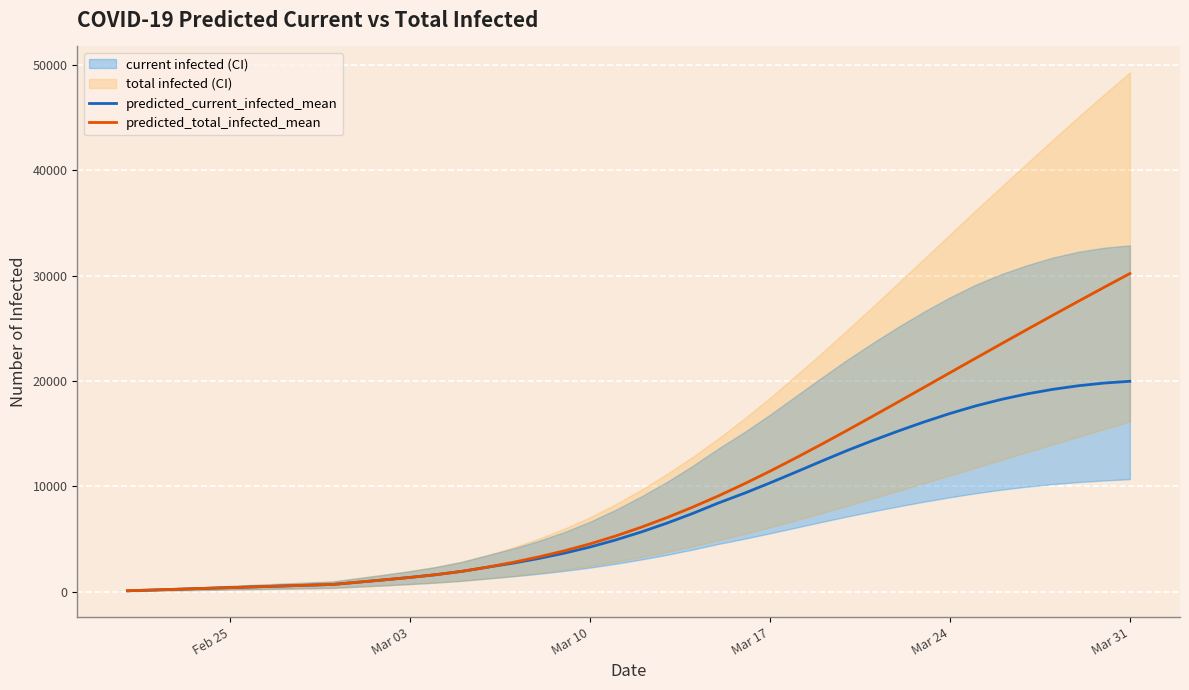

True or false: predicted_current_infected_mean and predicted_total_infected_mean intersect in this chart.

False